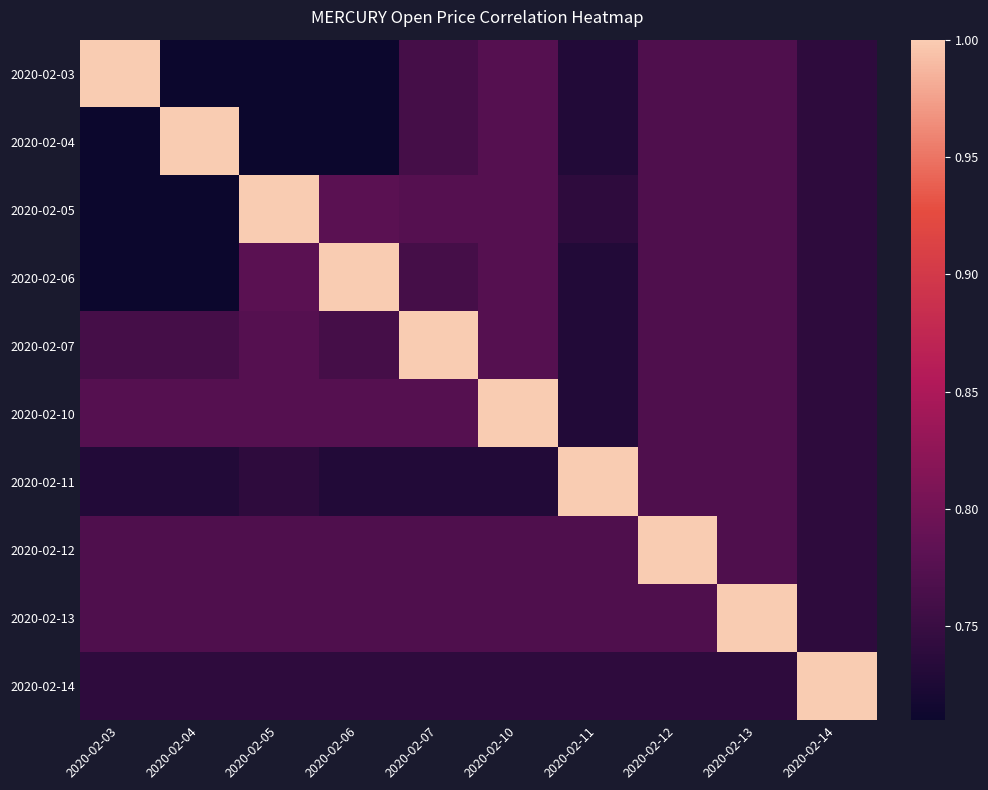

Between 2020-02-10 and 2020-02-12, which series saw the biggest shift?

2020-02-10